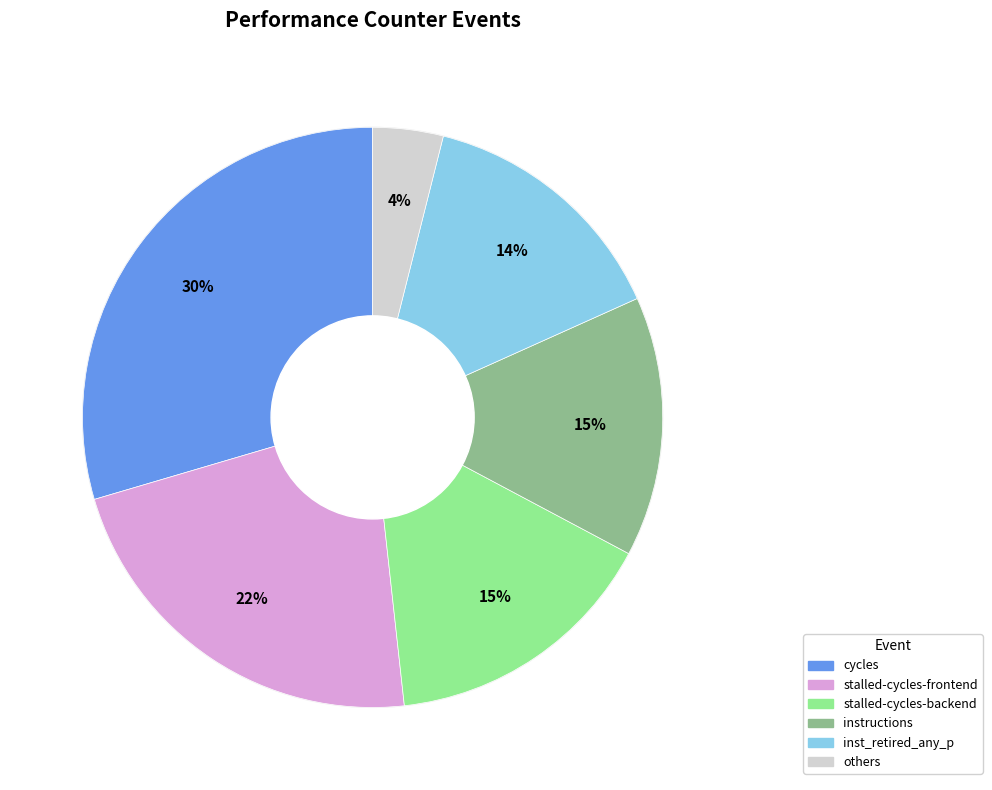

Count the number of slices in the pie.

6